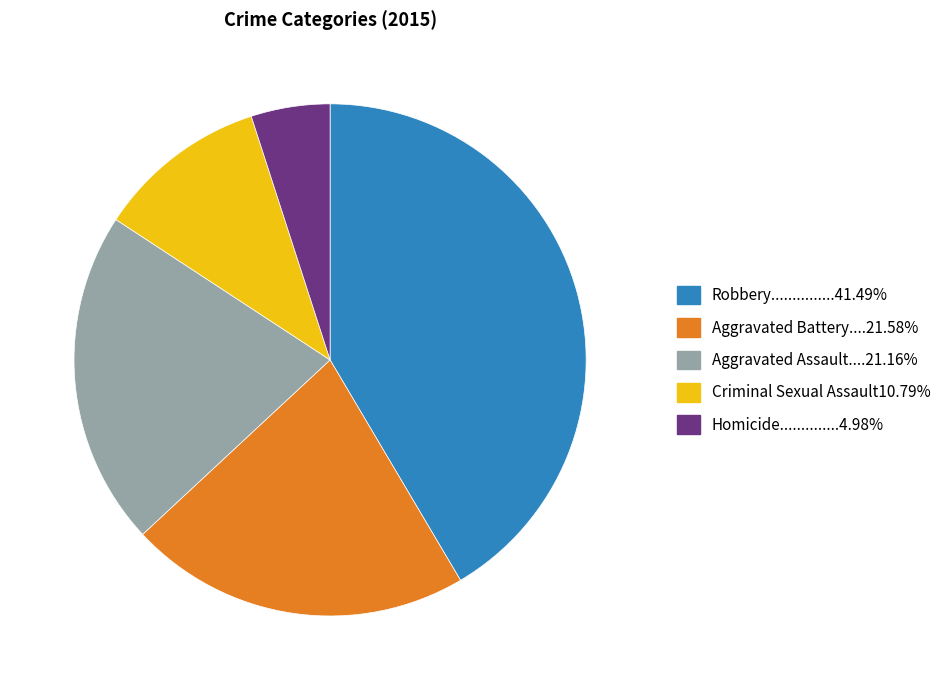

Does any single category account for the majority?

No